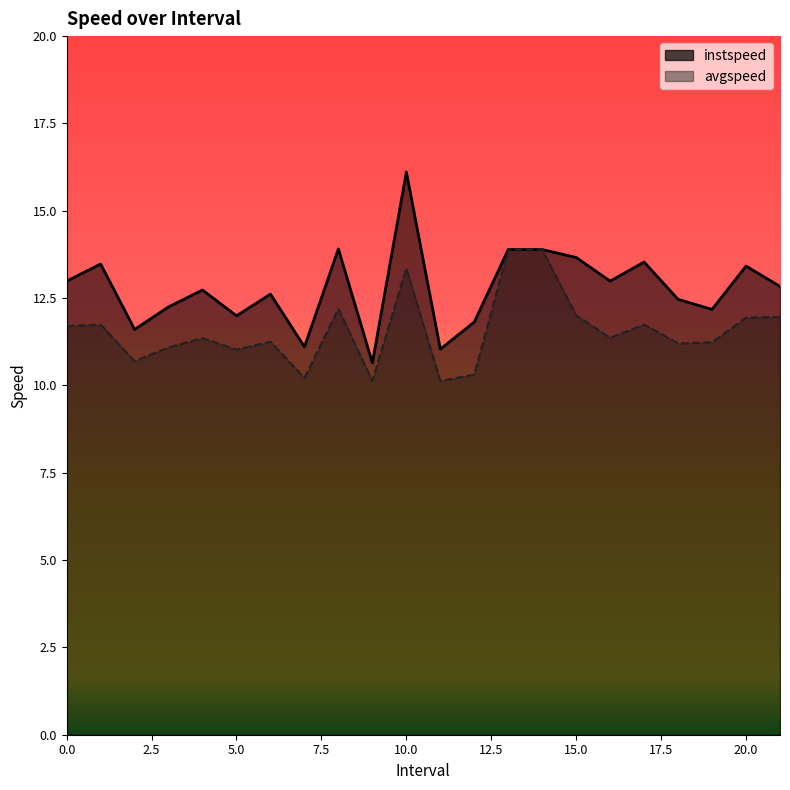

Rank the series at 11.0 from highest to lowest value.

instspeed, avgspeed